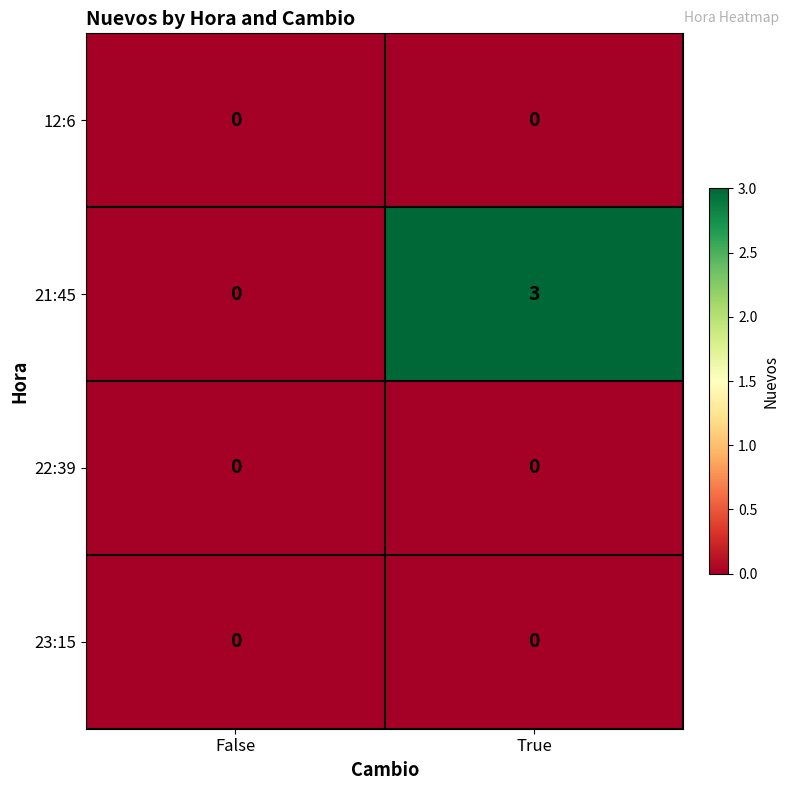

Which series has the largest total across all categories?

21:45